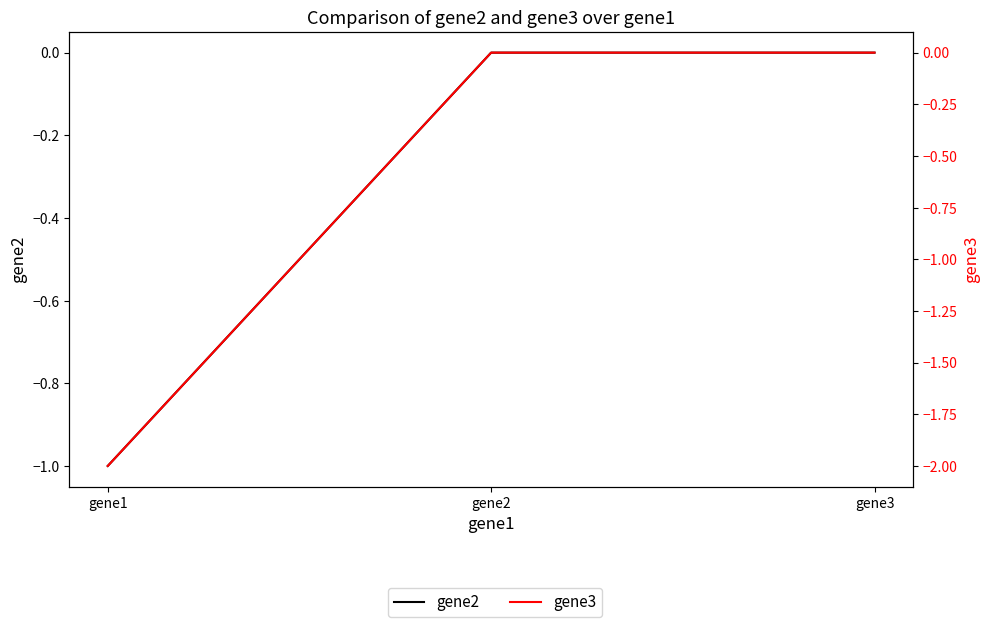

What is the lowest value of the gene2 series?

-1